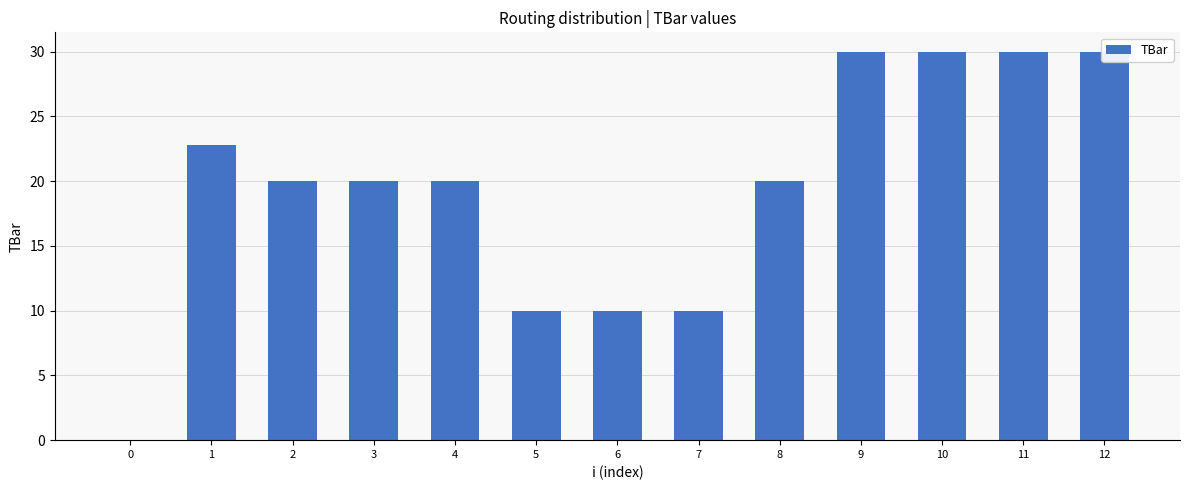

Reading left to right, list all the values displayed in this chart.

0=0.0	1=22.8	2=20.0	3=20.0	4=20.0	5=10.0	6=10.0	7=10.0	8=20.0	9=30.0	10=30.0	11=30.0	12=30.0